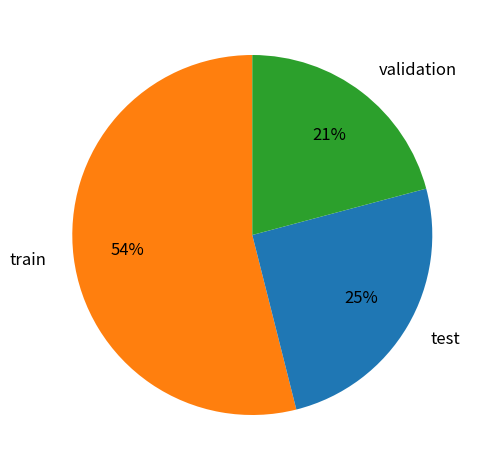

Is it true that test is 39% of the pie?

False